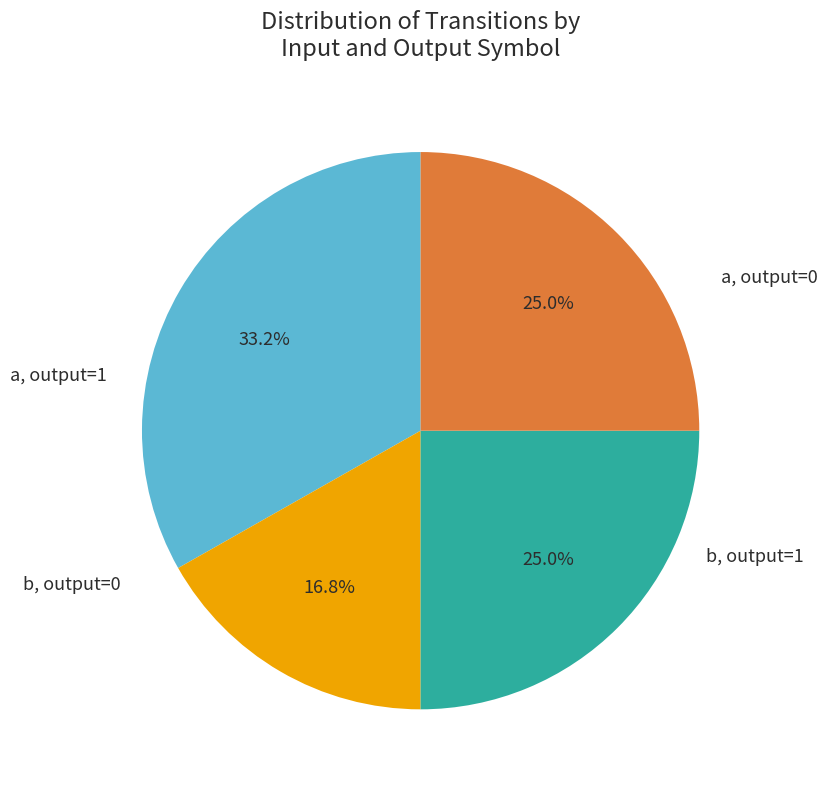

Does any single category account for the majority?

No